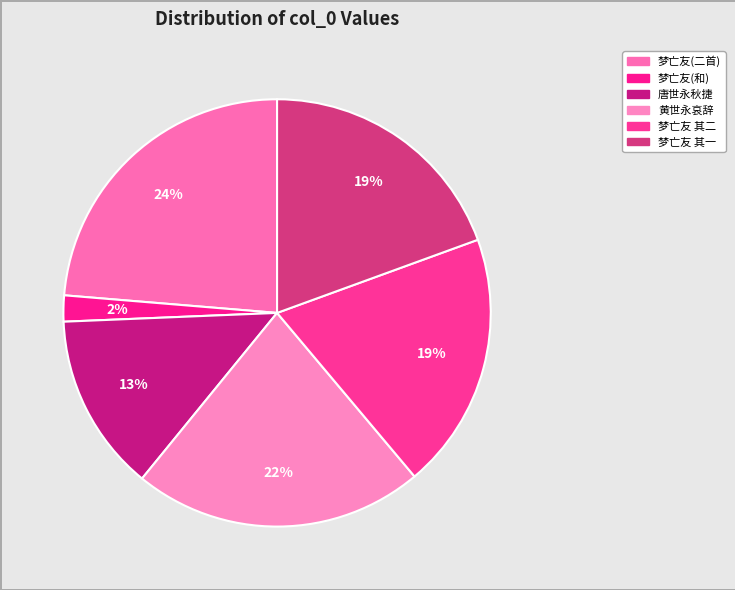

Count the number of slices in the pie.

6